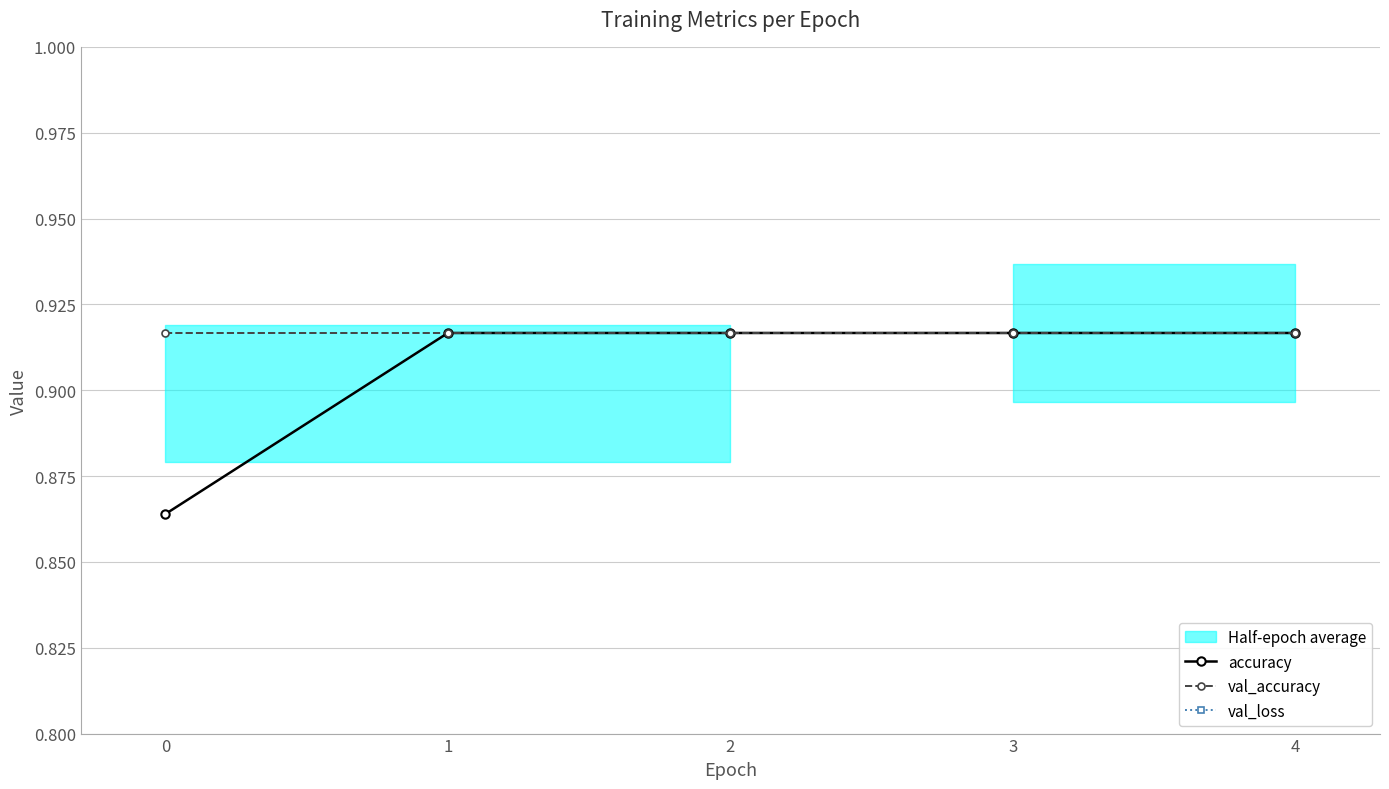

How many categories are shown in the chart?

5